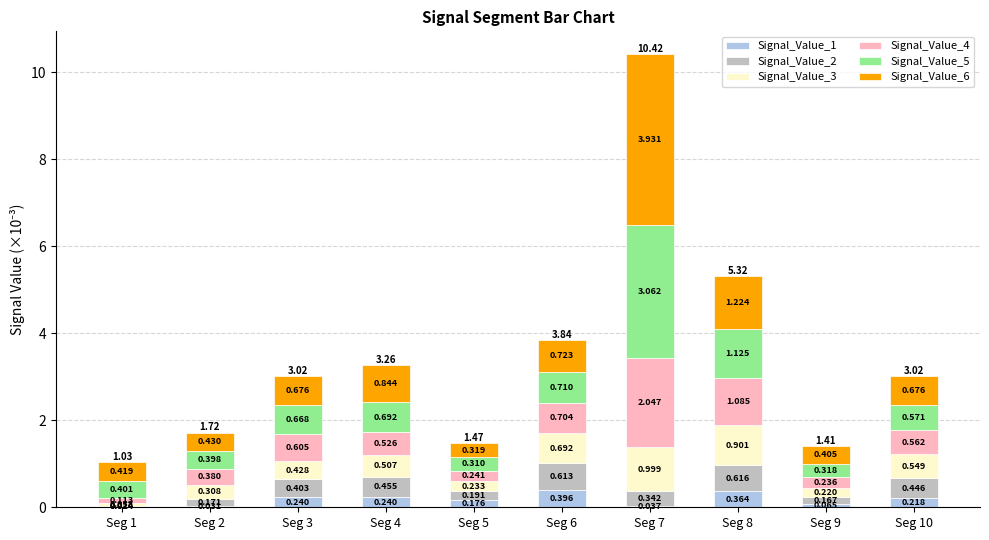

What is the average value of the Signal_Value_3 series?

0.5